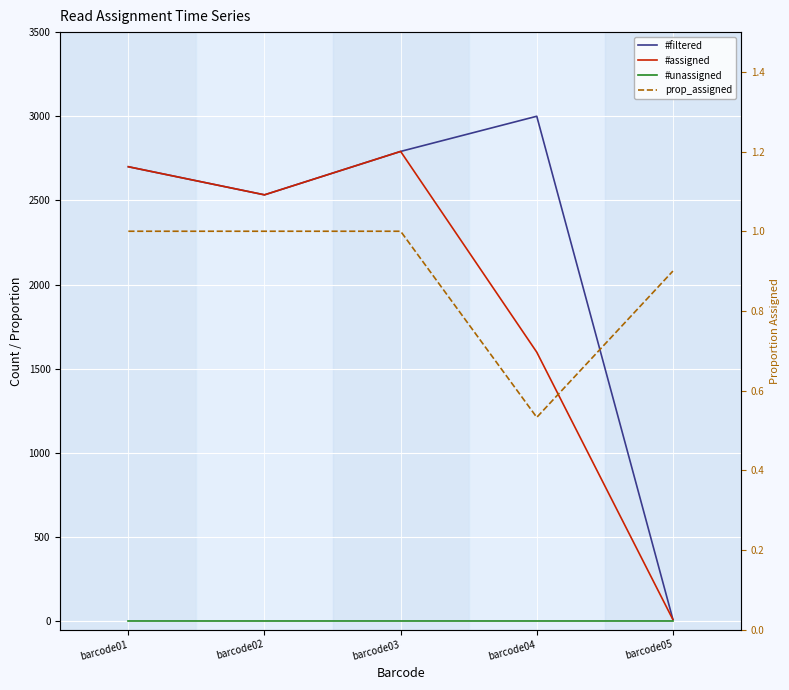

Between barcode05 and barcode01, which is larger?

barcode01